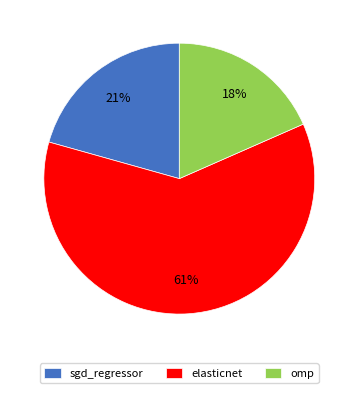

To the nearest percent, what portion does omp represent?

18%